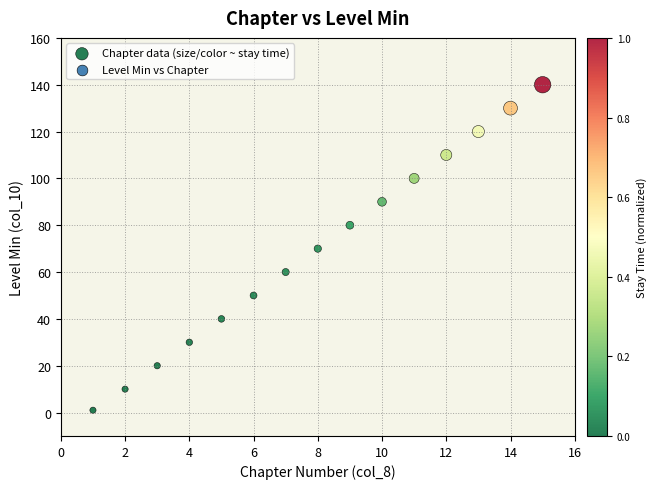

What is the range of X values (max minus min)?

14